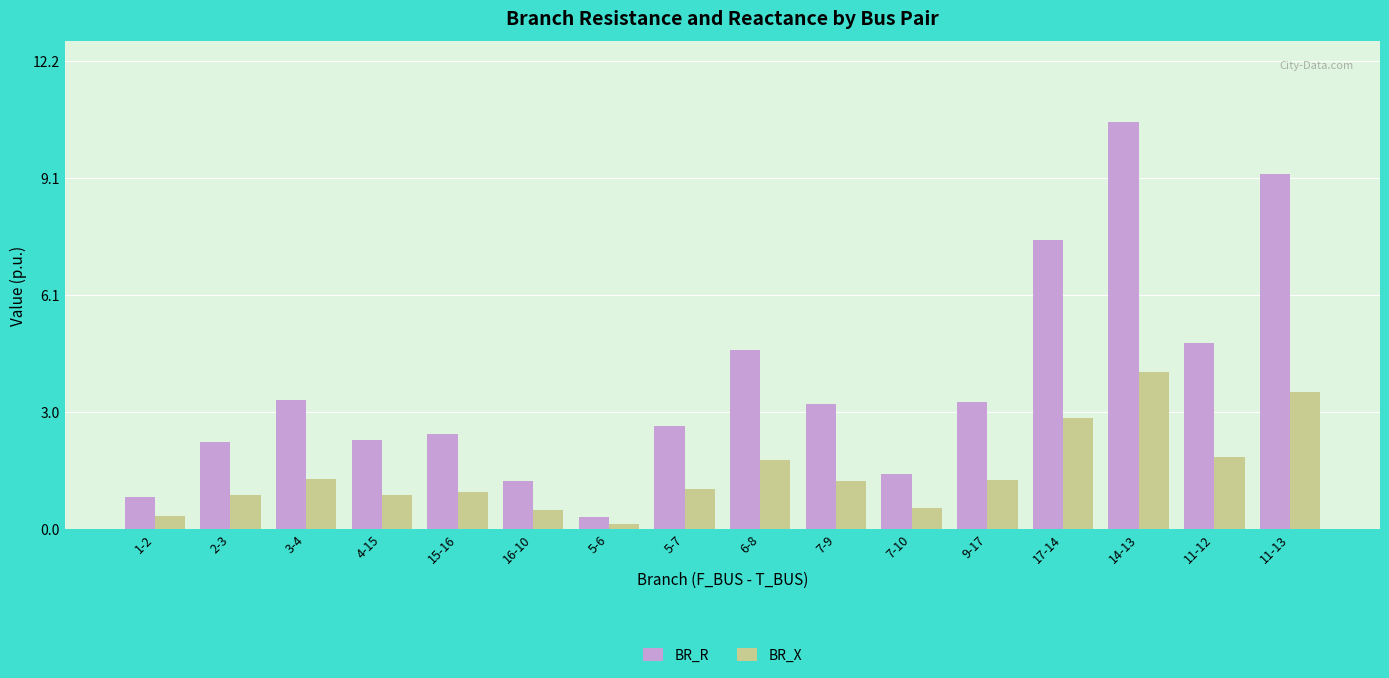

List the series in order of their overall mean, highest first.

BR_R, BR_X